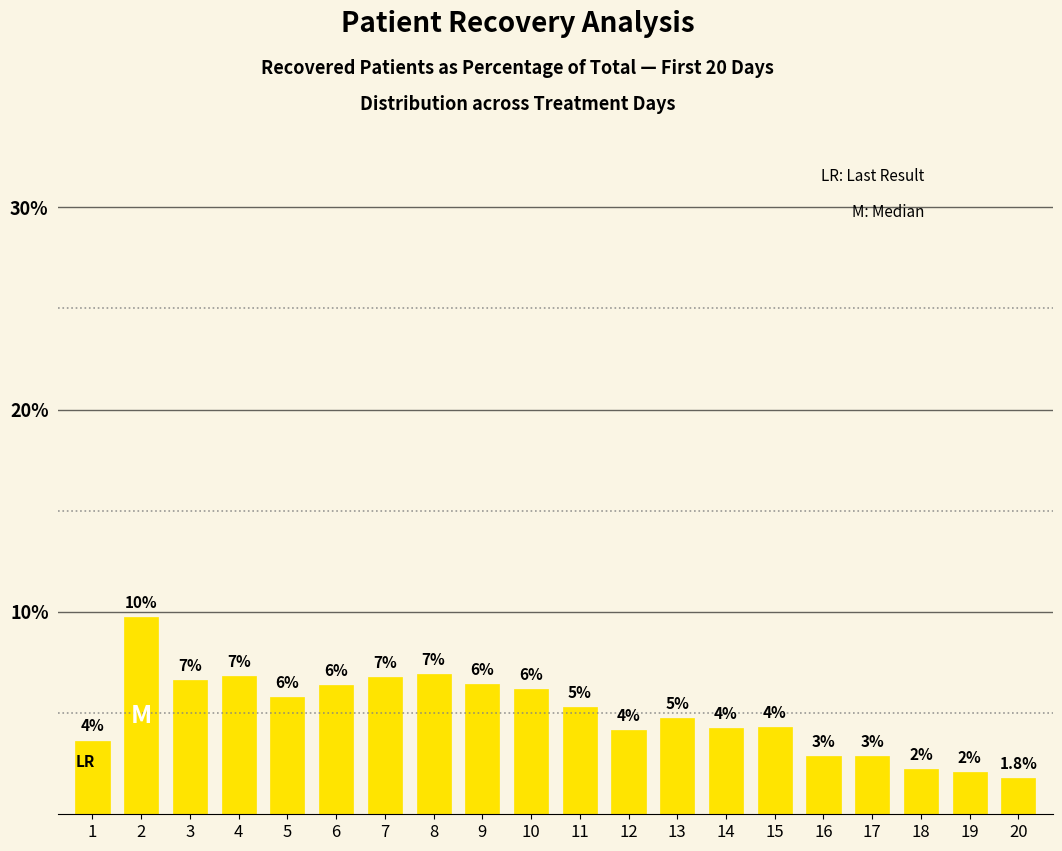

Which category has the lowest value across all series?

20